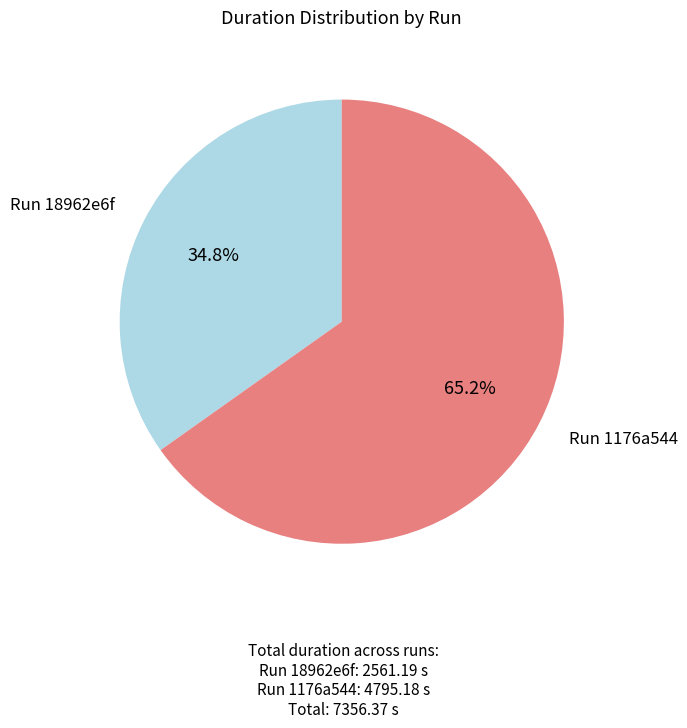

Is it true that Run 18962e6f is 21% of the pie?

False